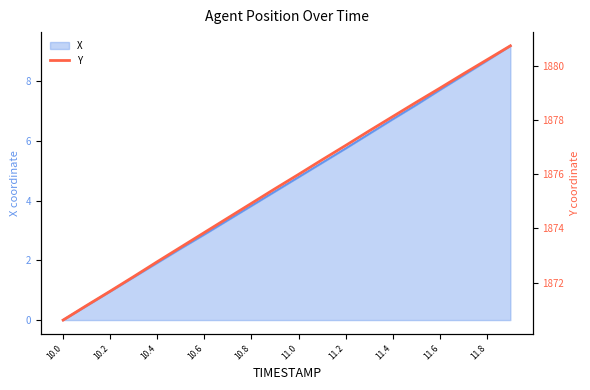

At which label does X reach its minimum?

10.0